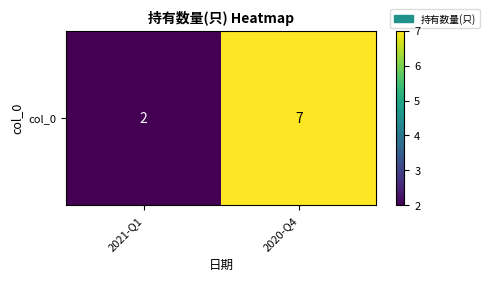

Rank the categories by value from highest to lowest.

2020-Q4, 2021-Q1